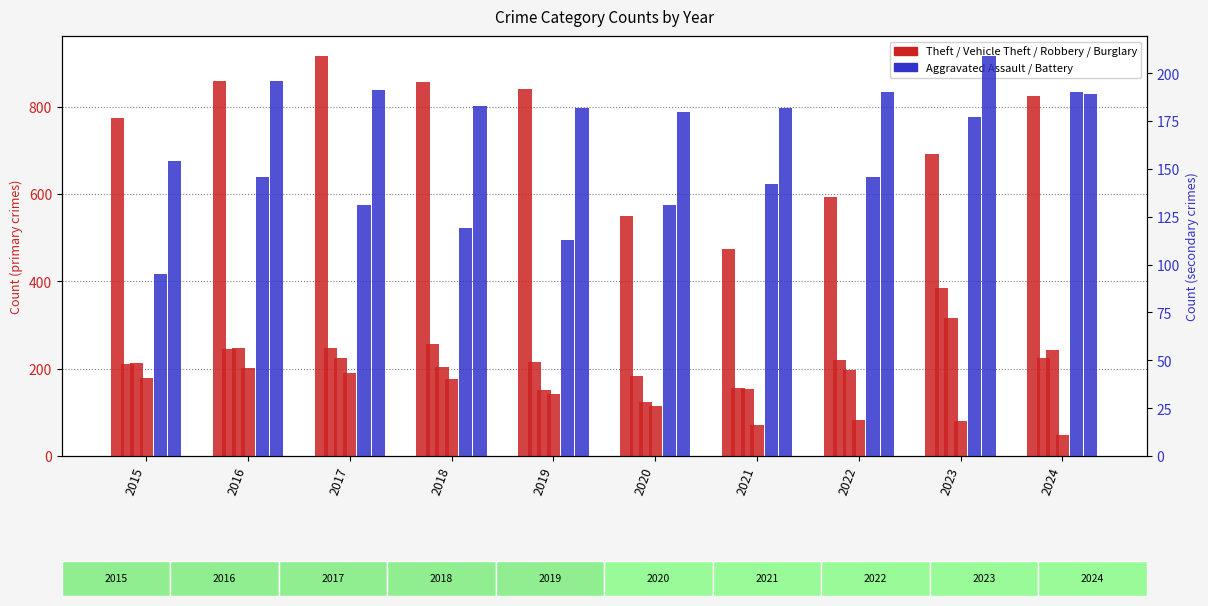

True or false: Theft has a value of 774 at 2015.

True